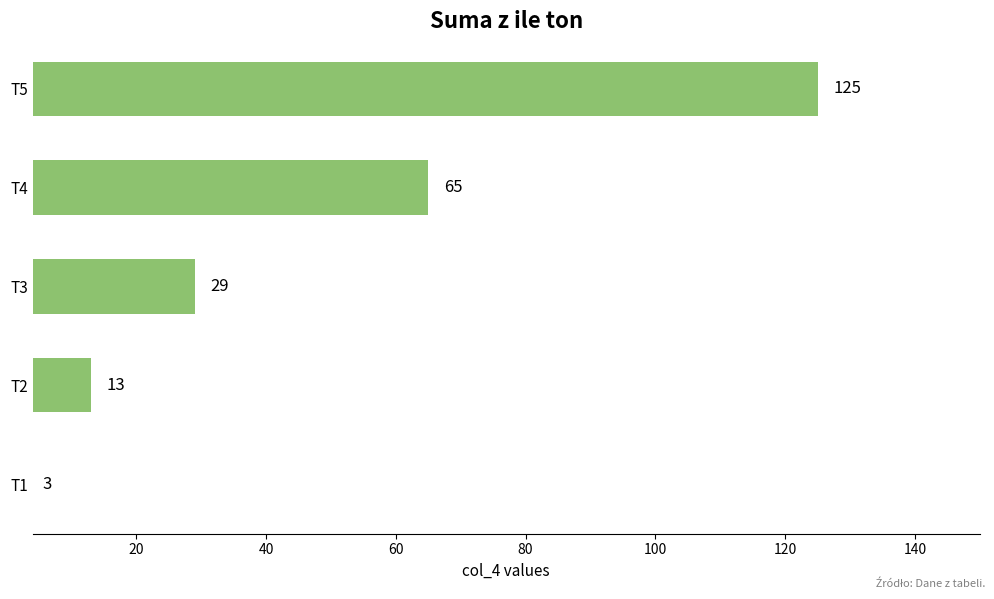

What is the change in value from T2 to T5?

+112